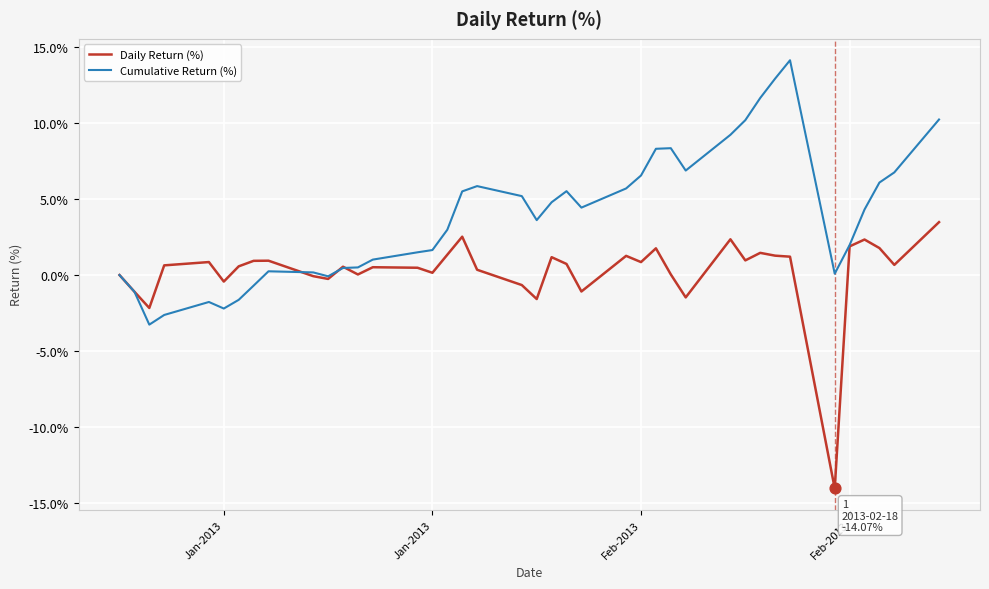

At how many categories does at least one series exceed 9?

6